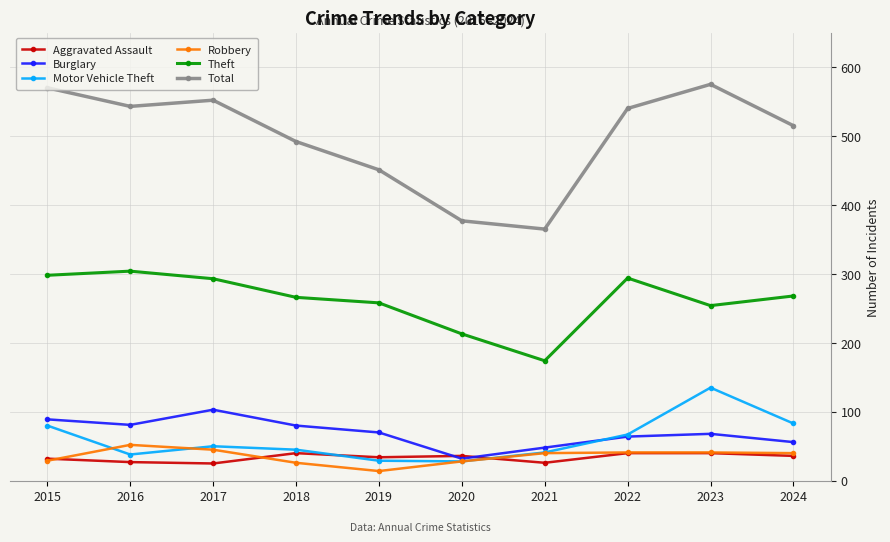

The Theft series shows 326 at 2020. True or false?

False